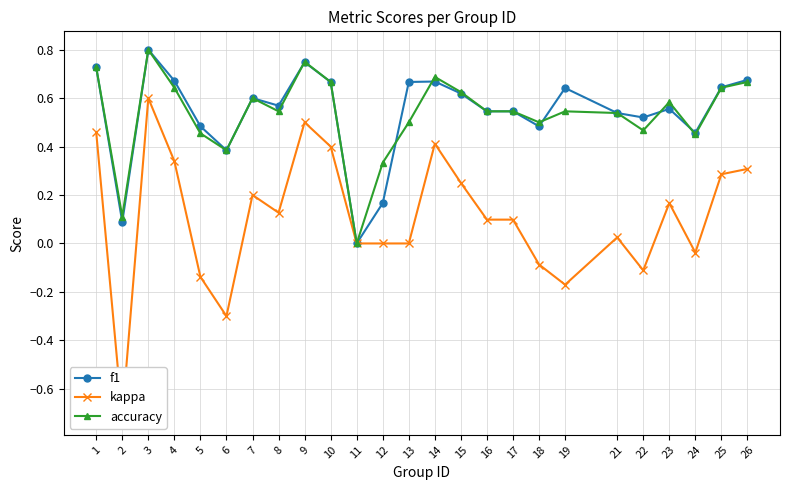

What is the value of the f1 point at the 19th from the left?

0.6